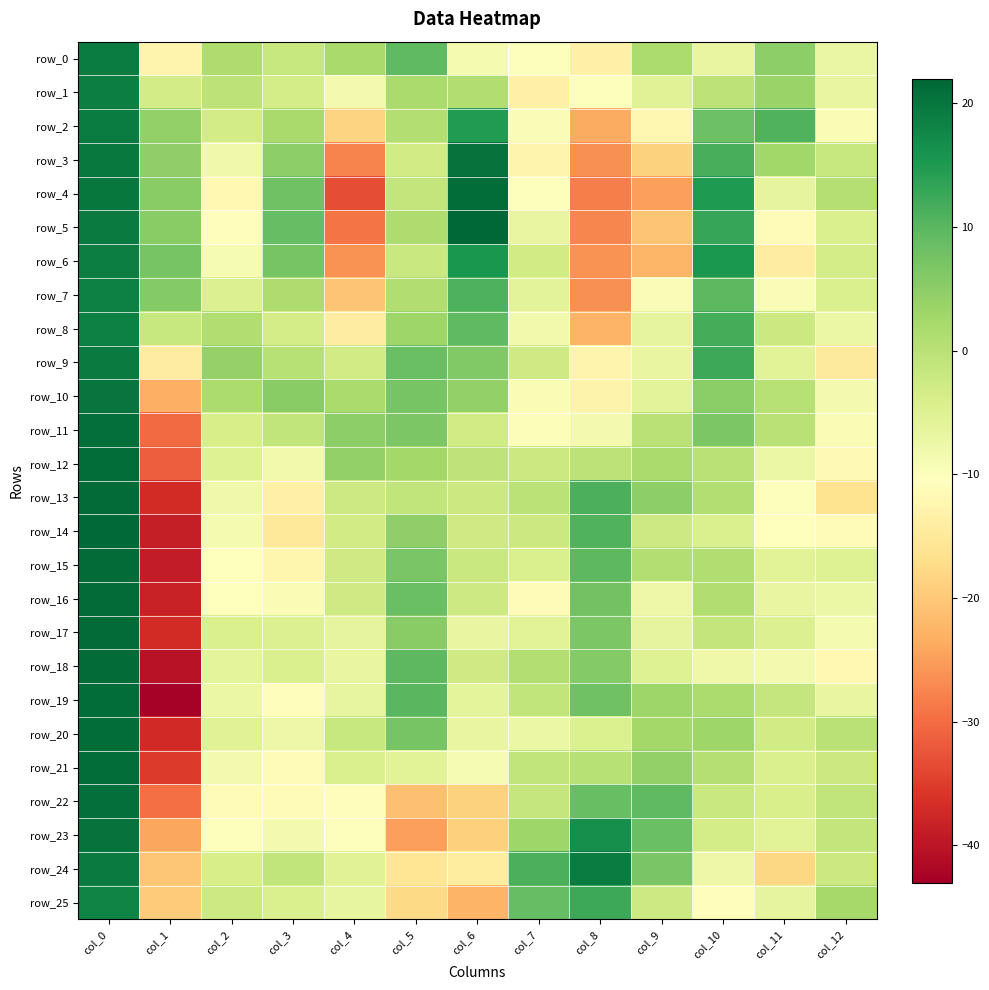

Rank the categories by row_3 value from lowest to highest.

col_4, col_8, col_9, col_7, col_2, col_5, col_12, col_11, col_1, col_3, col_10, col_0, col_6